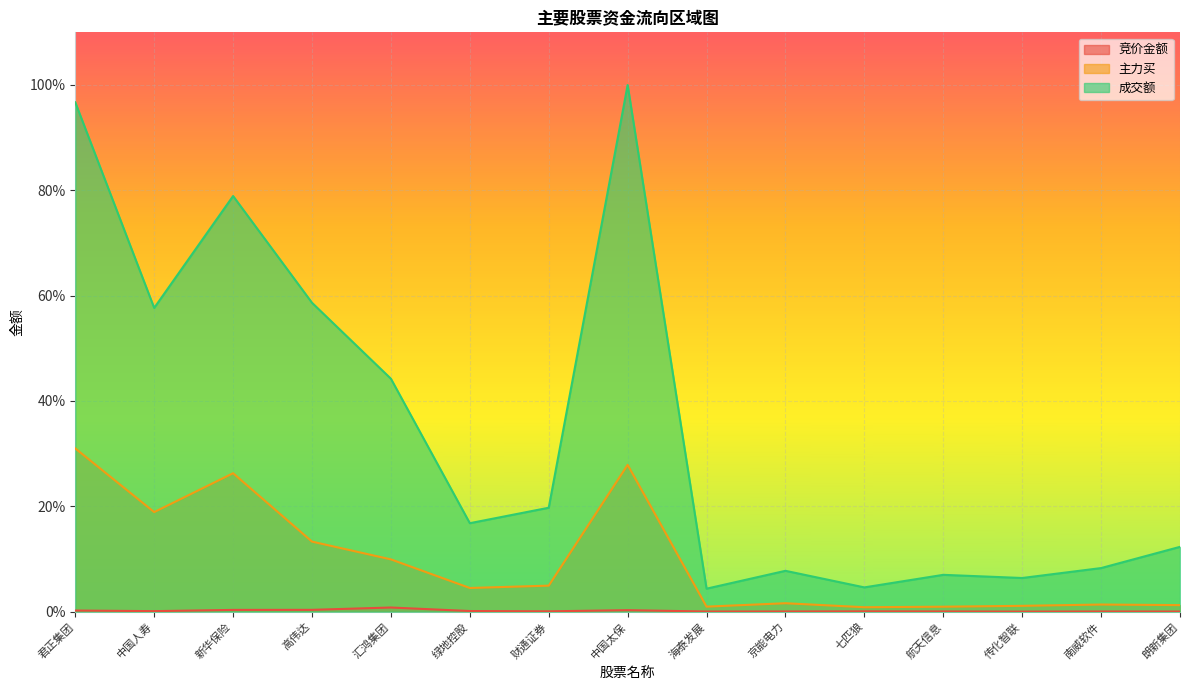

At which category is the sum across all series the highest?

中国太保